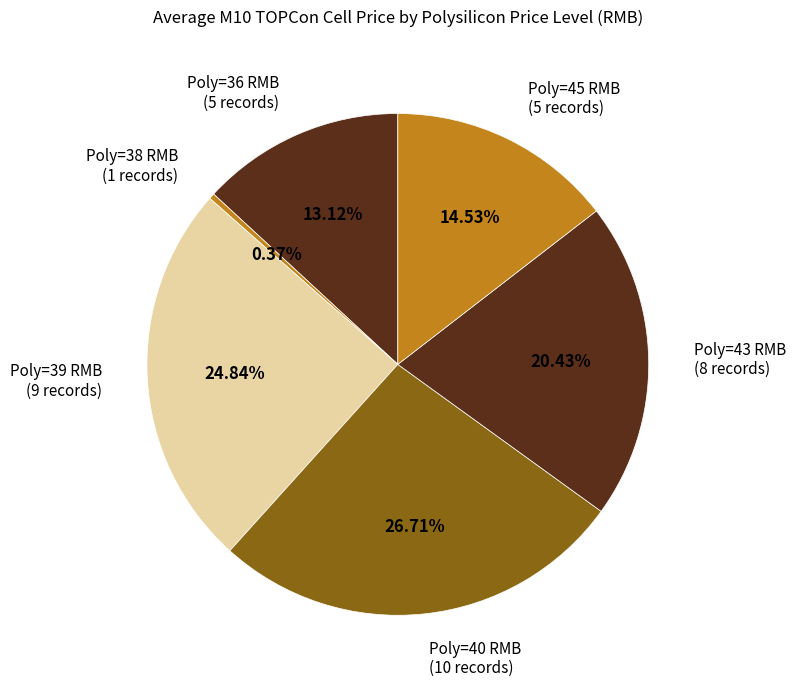

To the nearest percent, what is the average slice percentage?

17%